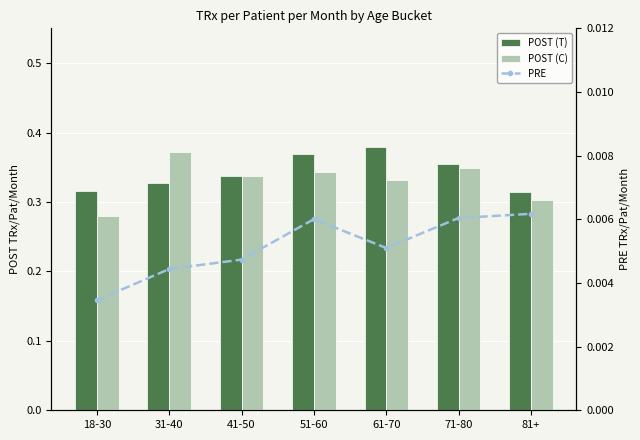

At which label does POST (T) reach its minimum?

81+